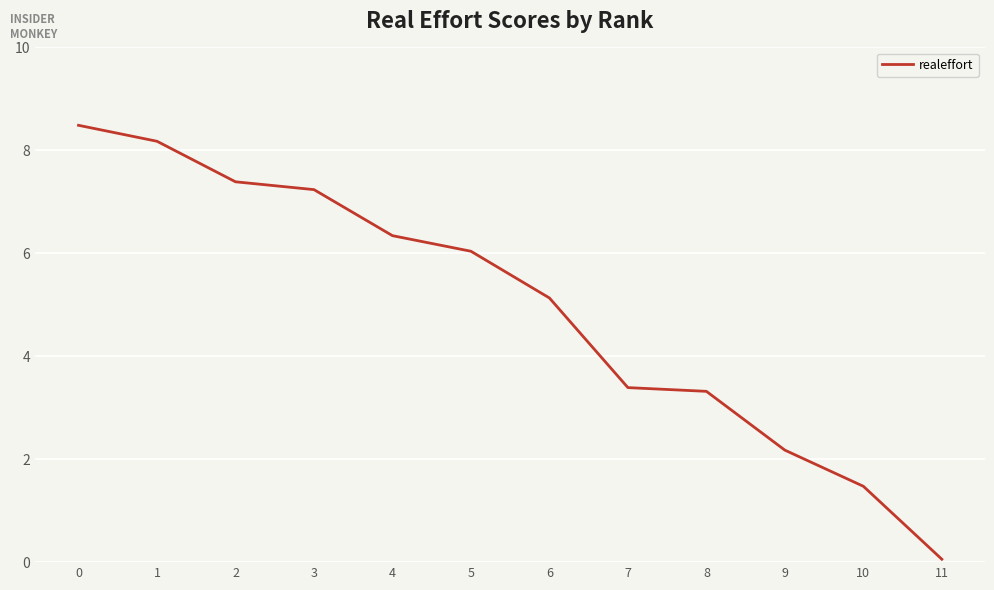

Reading left to right, what are all the values shown in this chart?

0=8.5	1=8.2	2=7.4	3=7.2	4=6.3	5=6.0	6=5.1	7=3.4	8=3.3	9=2.2	10=1.5	11=0.1